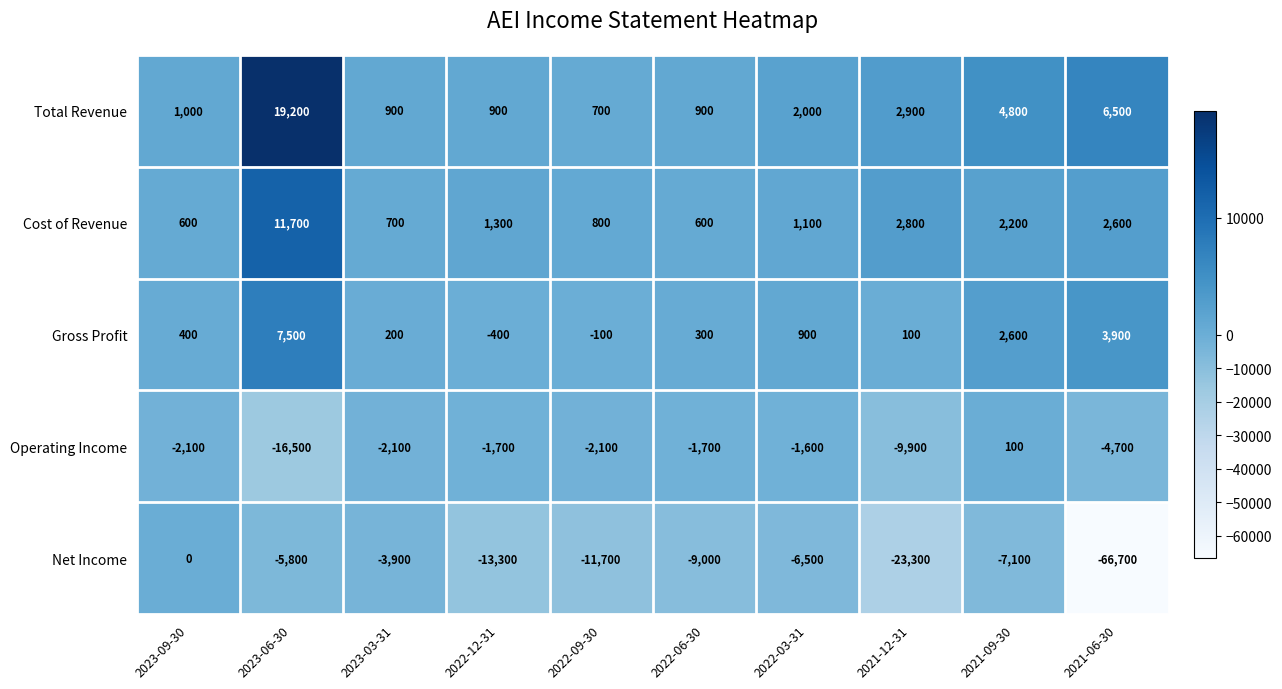

How many data points does each series have?

10